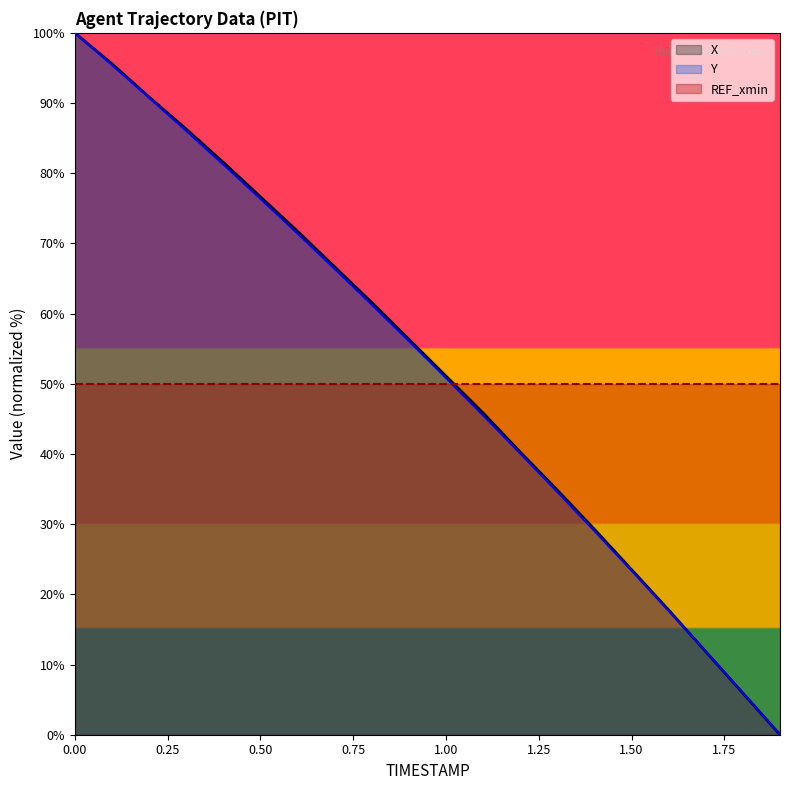

Is it true that X equals 10.0 at 1.8?

False